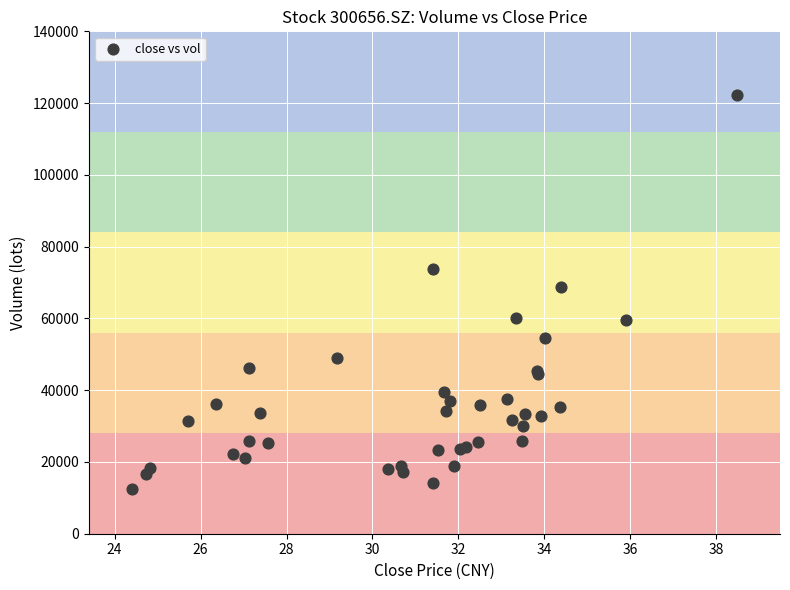

What Y value in the scatter plot is closest to 67272?

68891.8